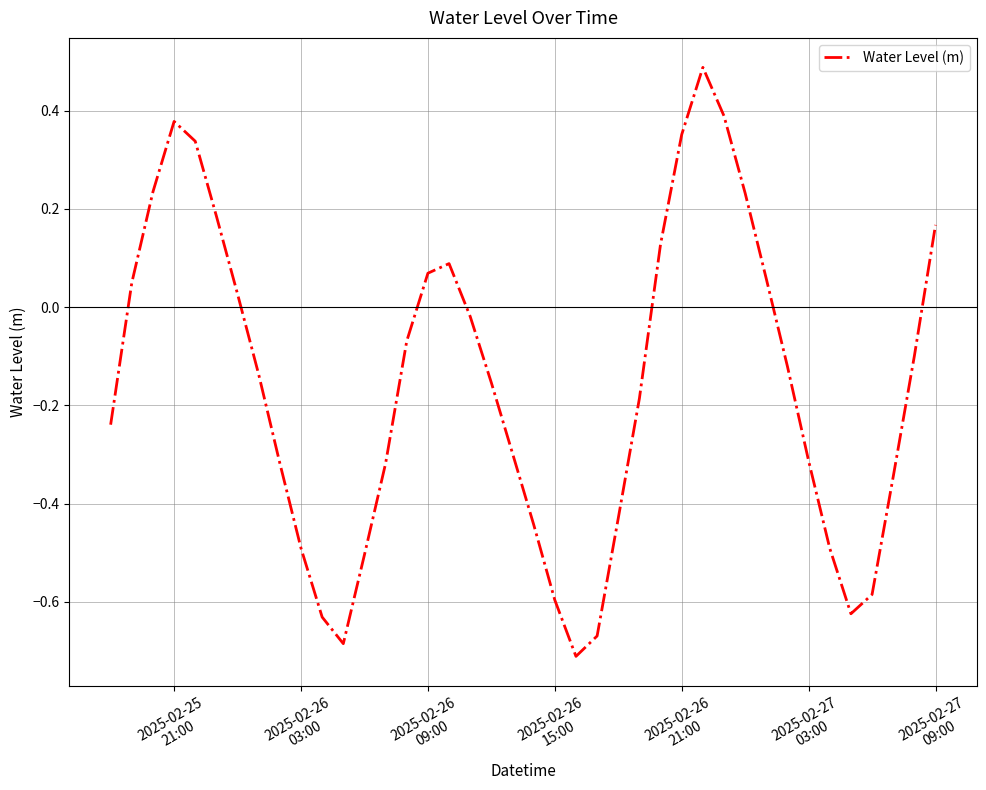

What is the maximum value shown in the chart?

0.5